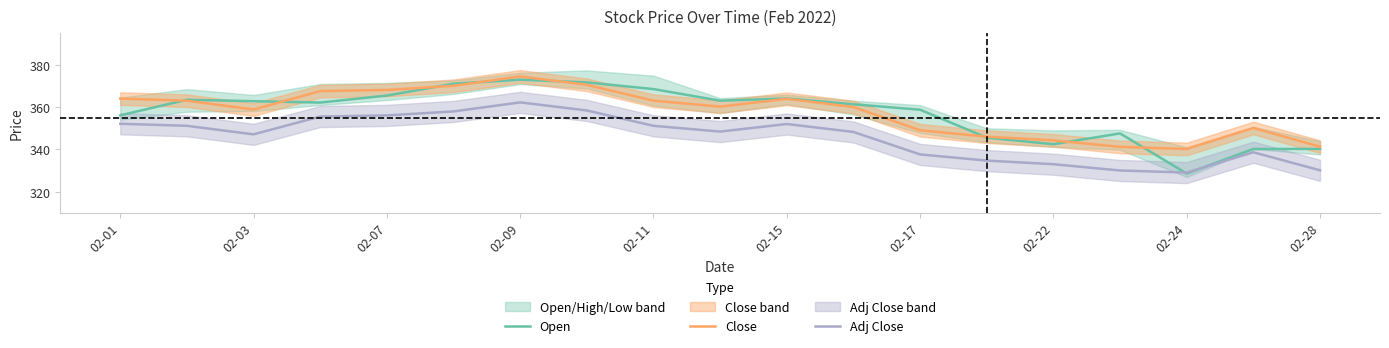

The Open series shows 212.1 at 02-24. True or false?

False